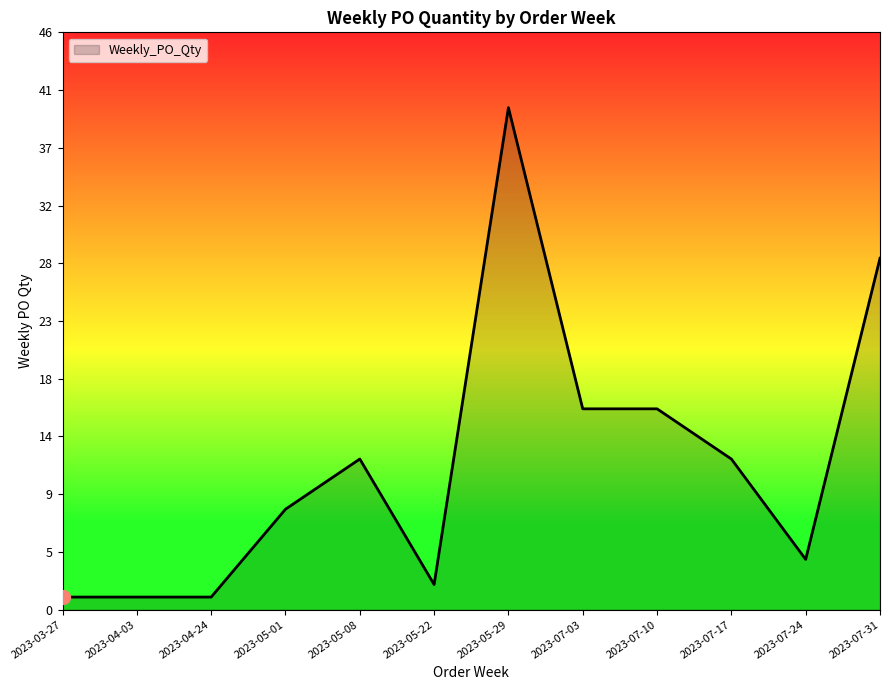

What is the smallest value displayed?

1